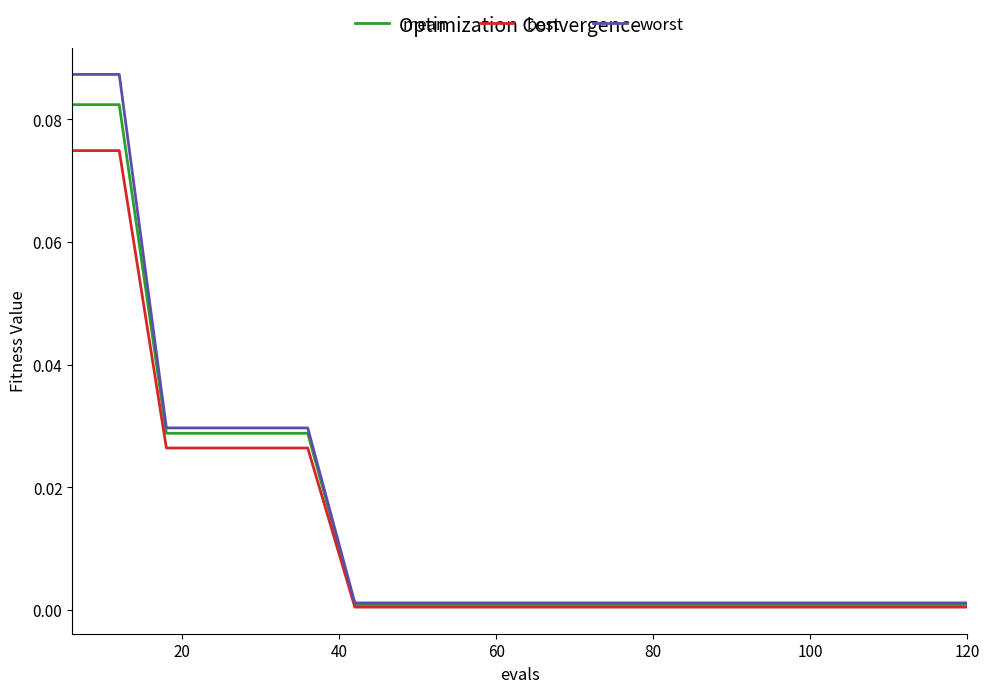

Which series has the largest range (max minus min)?

worst